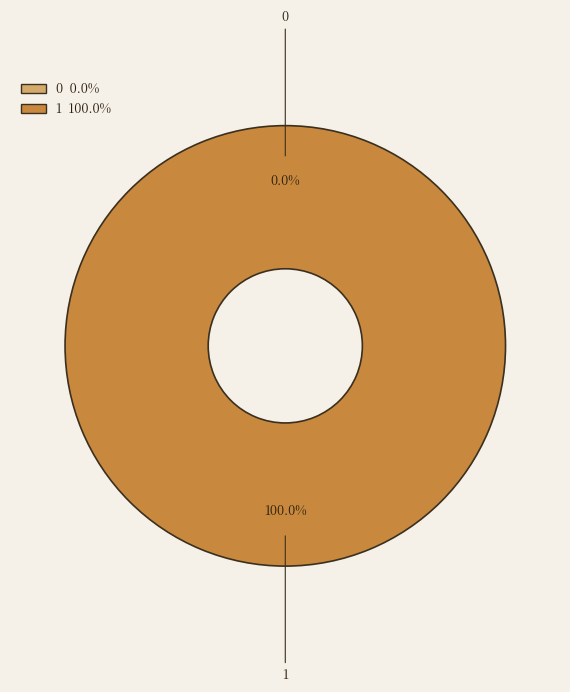

Which category has the biggest portion of the pie?

1